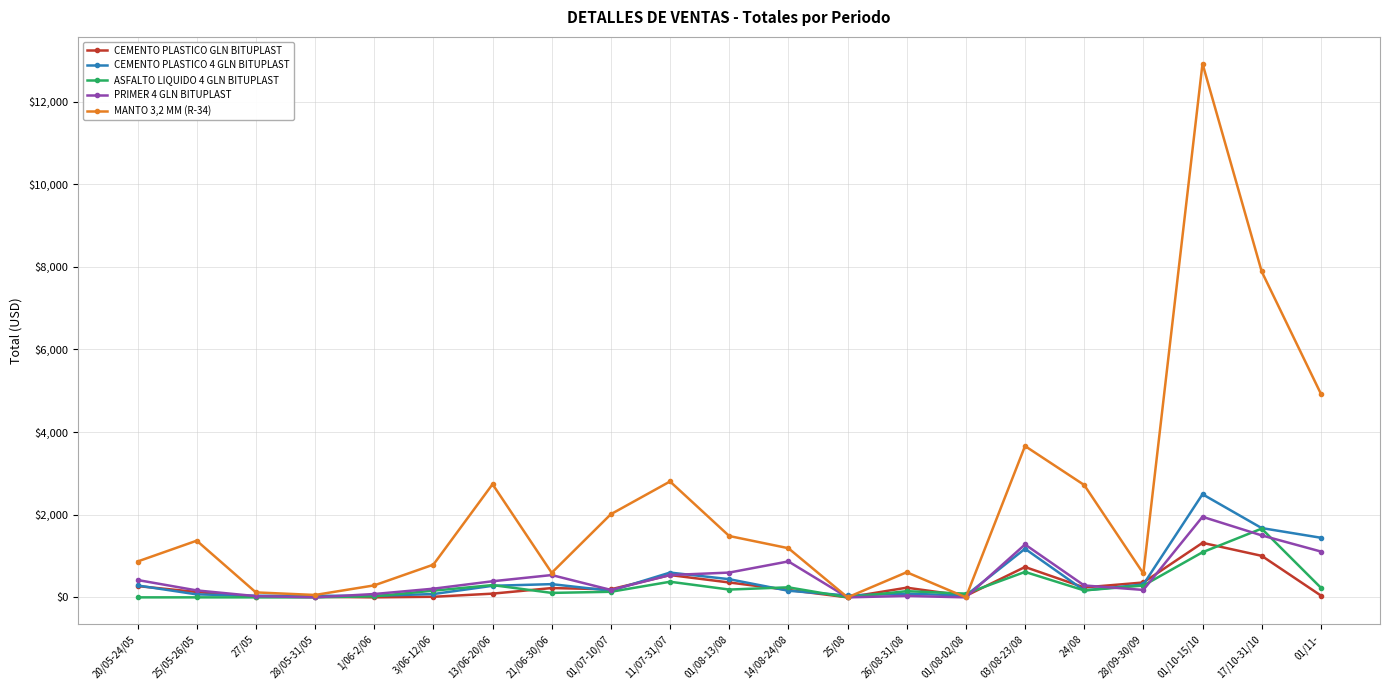

Rank the series by their maximum value, from lowest to highest.

CEMENTO PLASTICO GLN BITUPLAST, ASFALTO LIQUIDO 4 GLN BITUPLAST, PRIMER 4 GLN BITUPLAST, CEMENTO PLASTICO 4 GLN BITUPLAST, MANTO 3,2 MM (R-34)